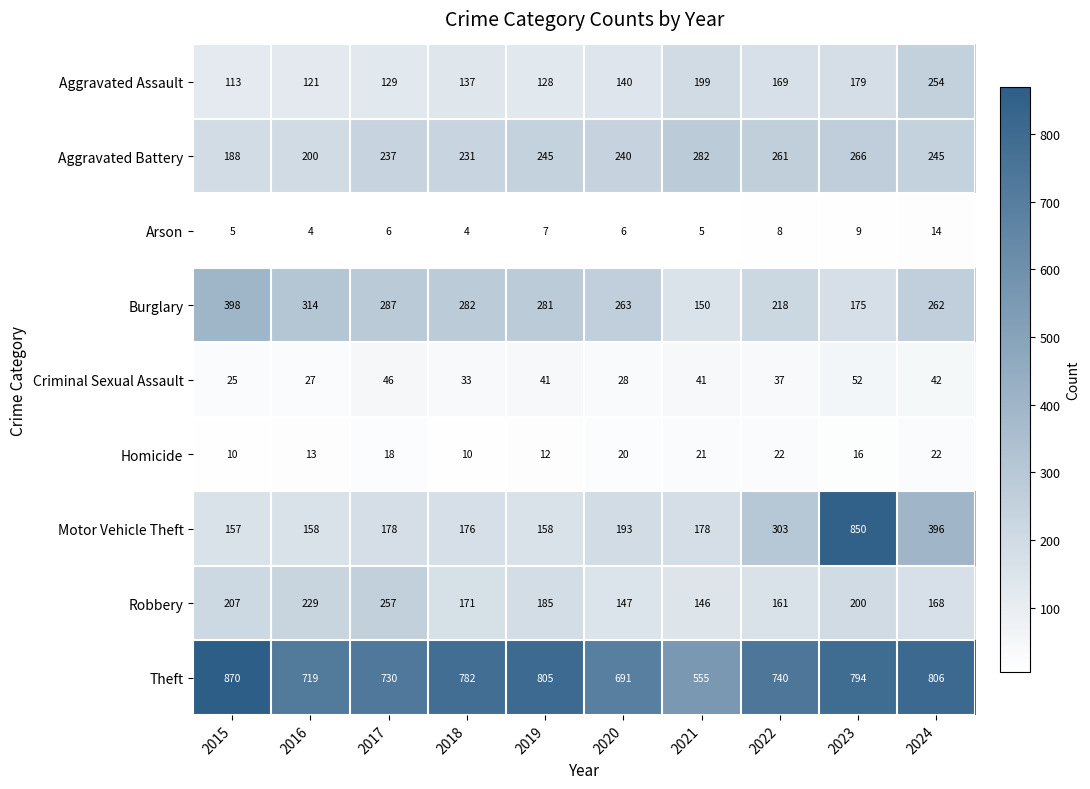

Which label corresponds to the largest value in the chart?

2015